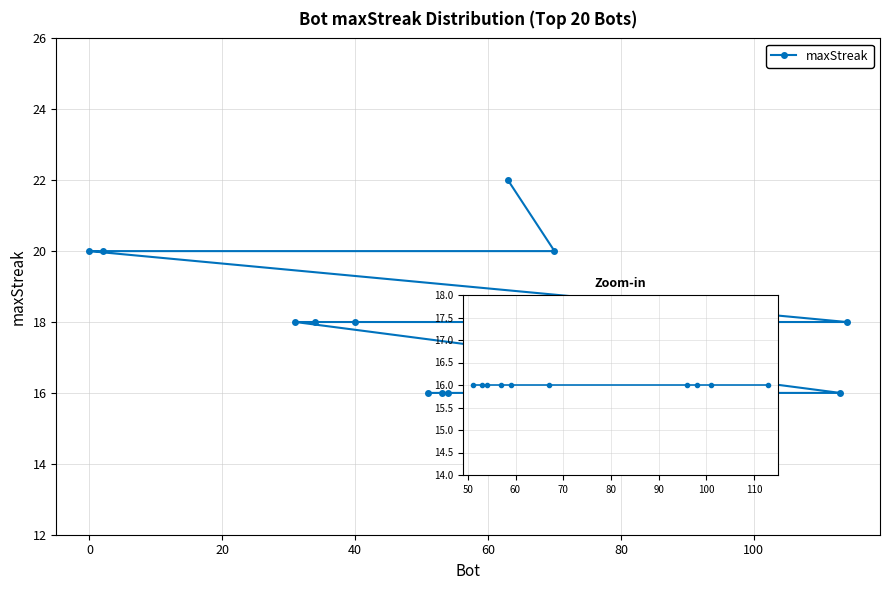

How many distinct data groups are displayed?

1